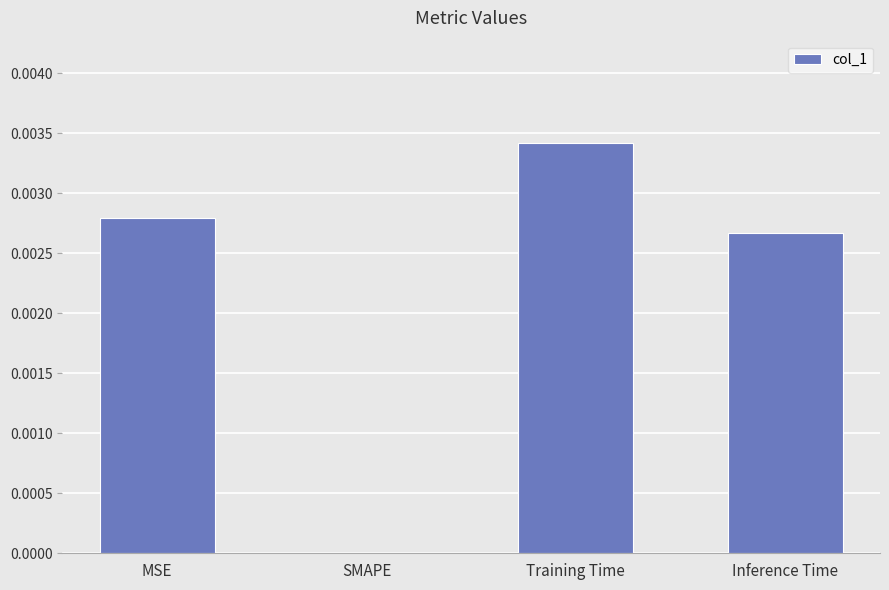

True or false: the data shows 0.0 at Training Time.

True